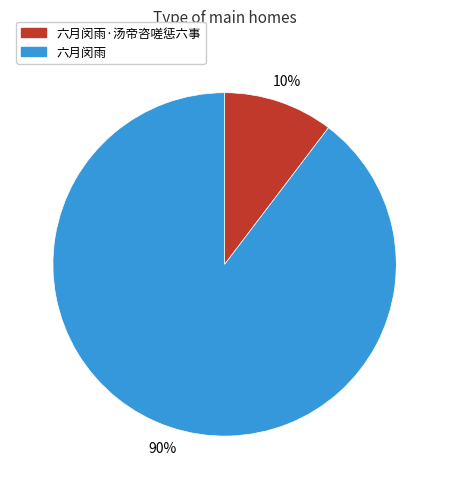

To the nearest percent, what is the average slice percentage?

50%